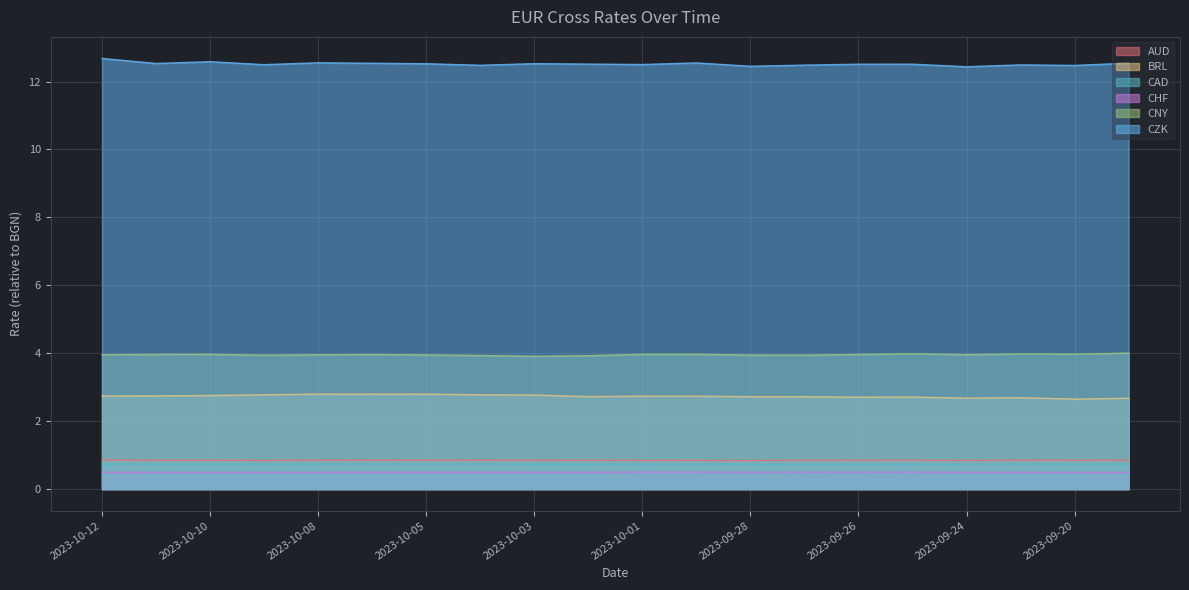

Which has a higher value, 2023-09-24 or 2023-10-12?

2023-10-12